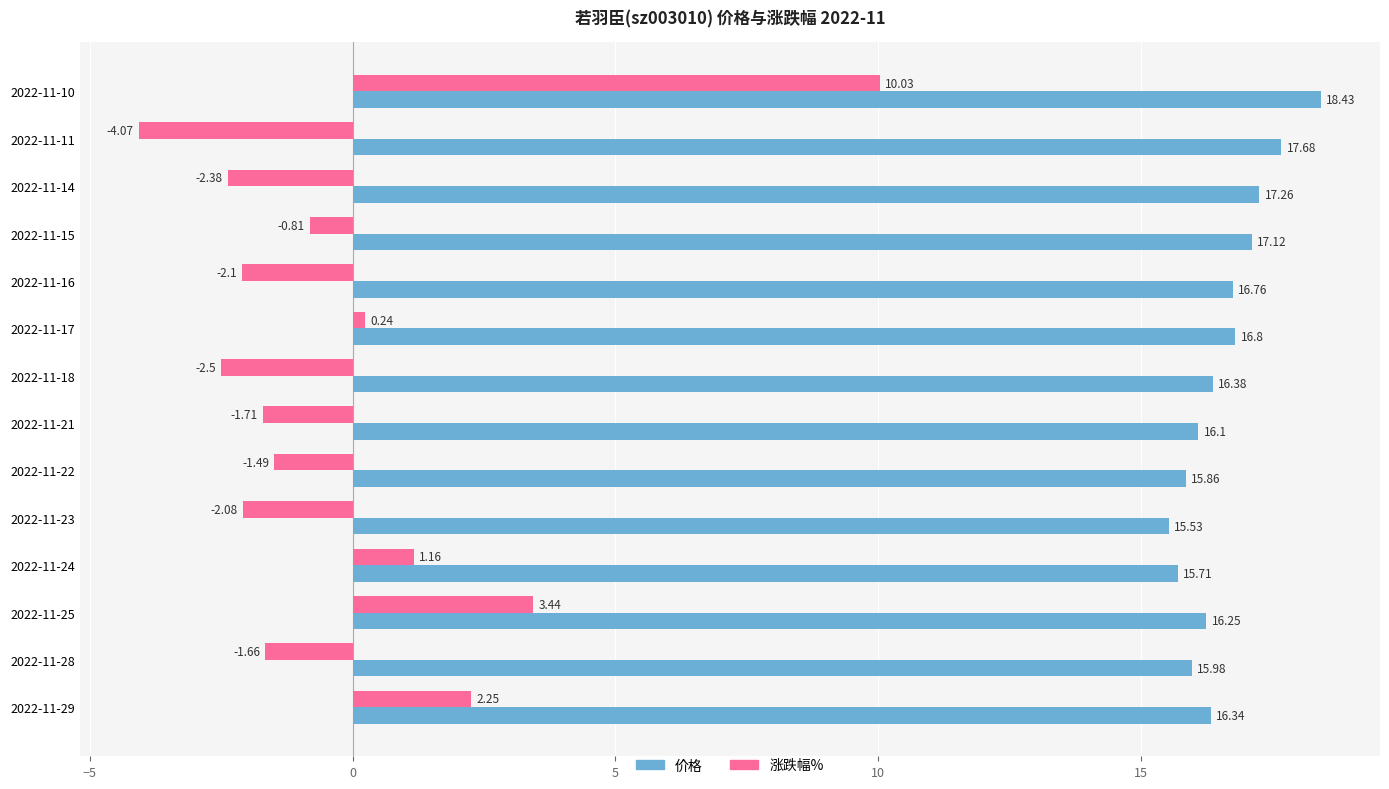

At which category is the sum across all series the highest?

2022-11-10